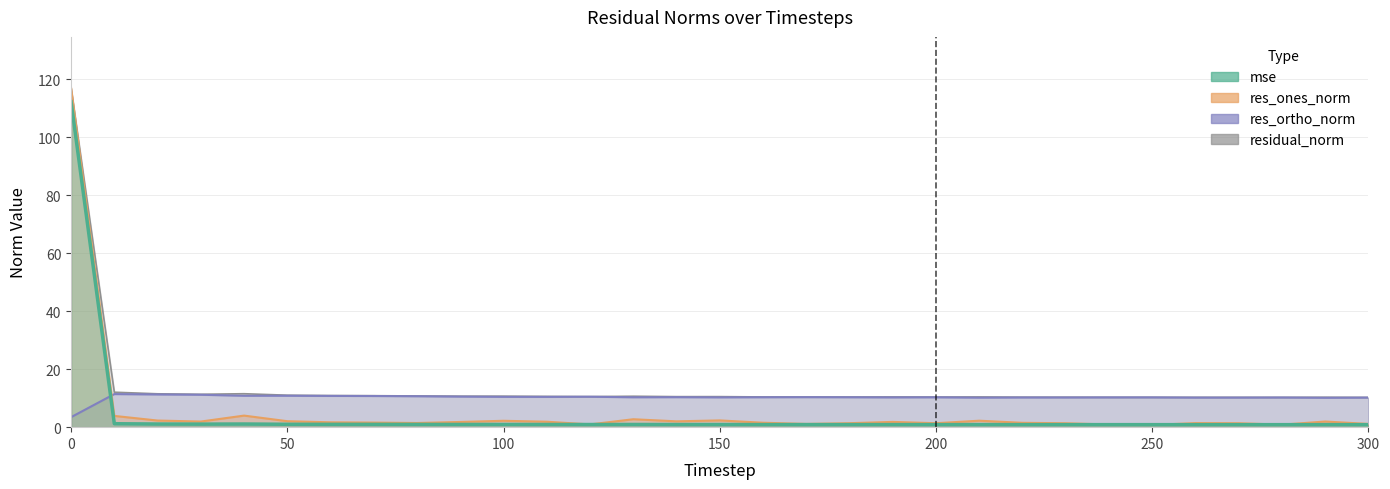

Which series has the largest total across all categories?

residual_norm